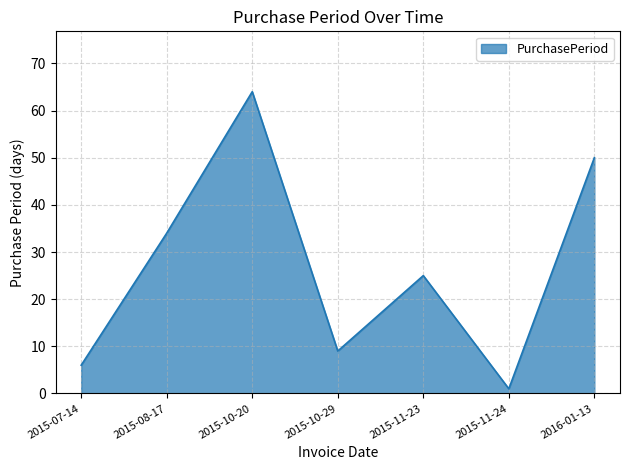

At which category does the chart reach its minimum across all series?

2015-11-24